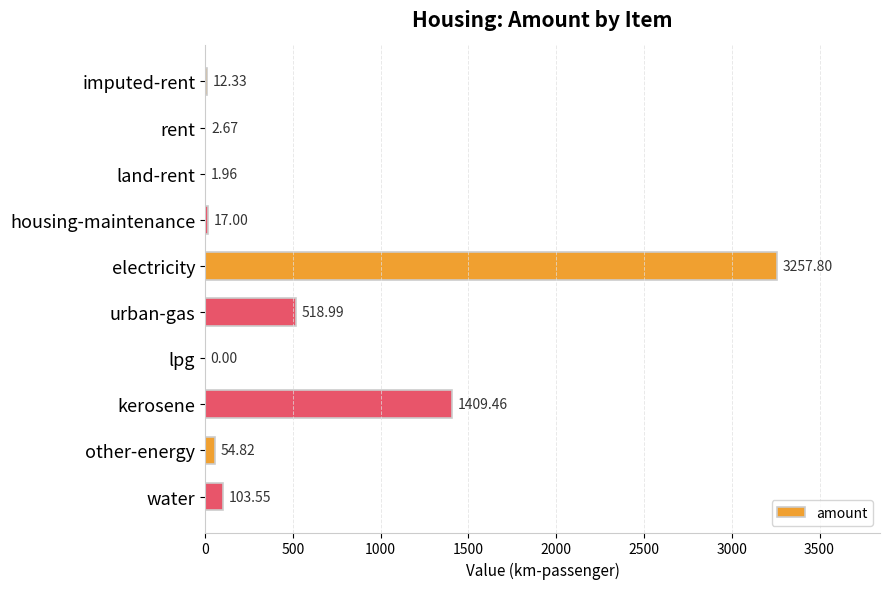

How many distinct data groups are displayed?

1